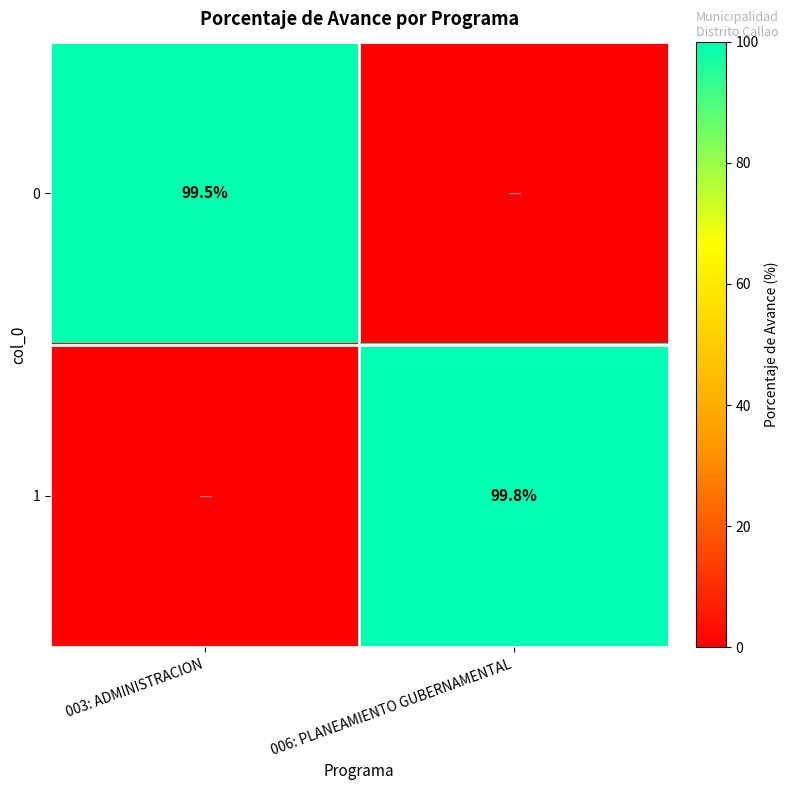

True or false: 0 has a value of 33.4 at 003: ADMINISTRACION.

False